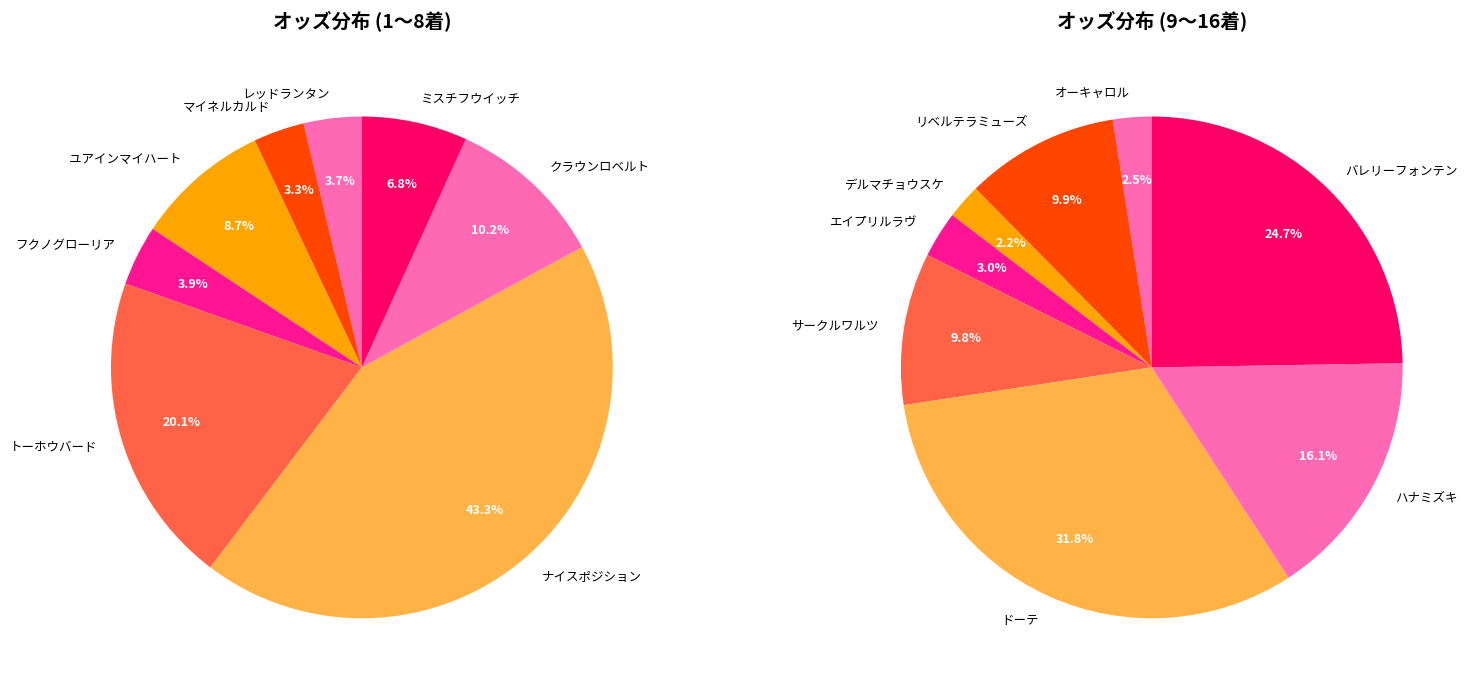

Does クラウンロベルト account for over 50% of the chart?

No